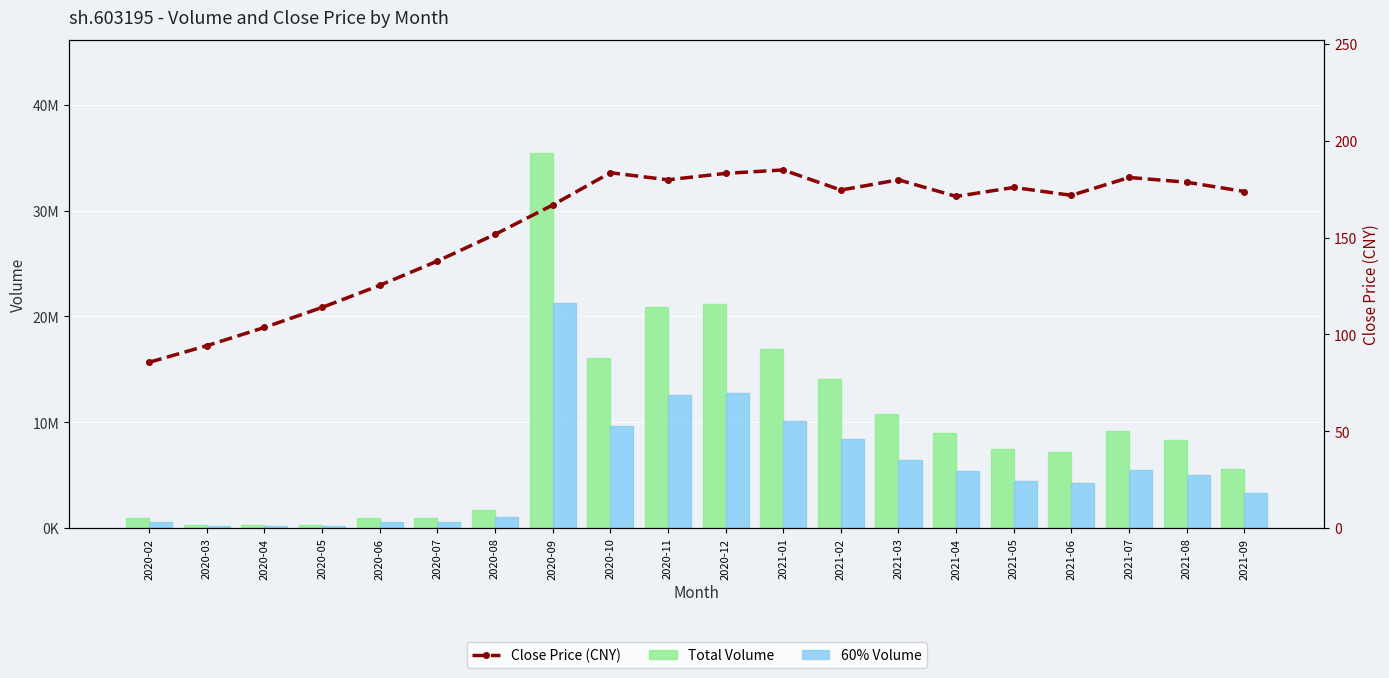

Rank the categories by Close Price (CNY) value from lowest to highest.

2020-02, 2020-03, 2020-04, 2020-05, 2020-06, 2020-07, 2020-08, 2020-09, 2021-04, 2021-06, 2021-09, 2021-02, 2021-05, 2021-08, 2021-03, 2020-11, 2021-07, 2020-12, 2020-10, 2021-01